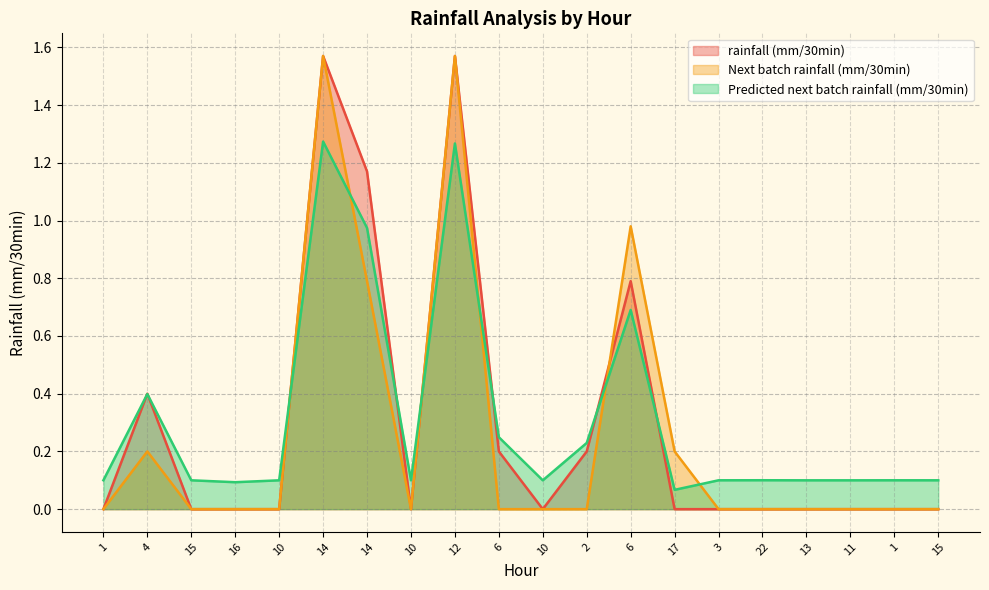

At which label is Predicted next batch rainfall (mm/30min) closest to 0?

17